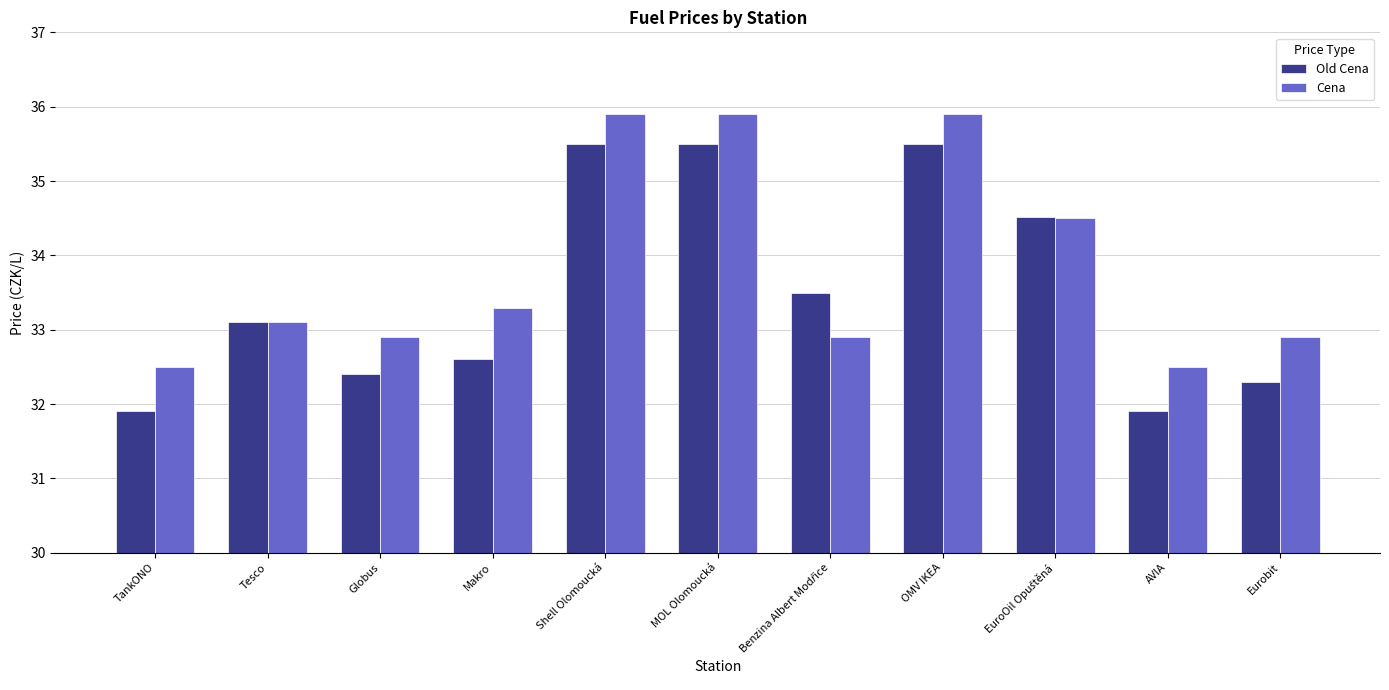

At Eurobit, list the series in order from largest to smallest.

Cena, Old Cena